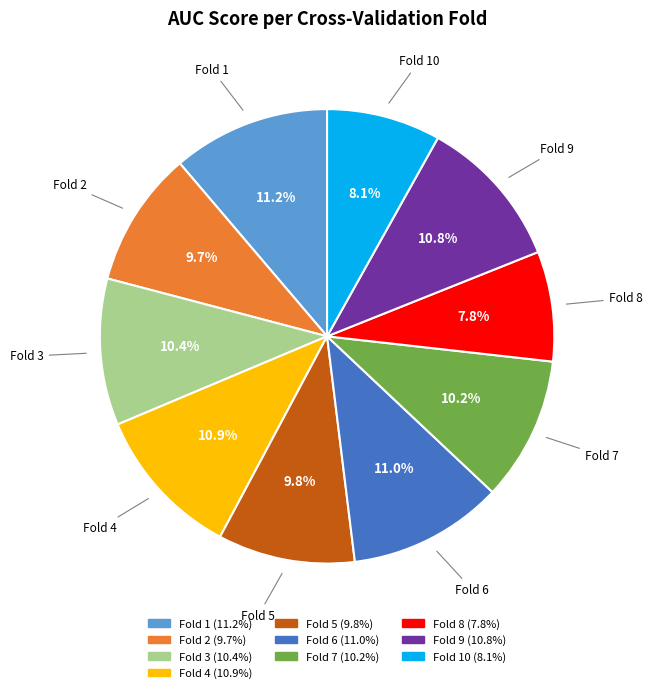

Does any single category account for the majority?

No